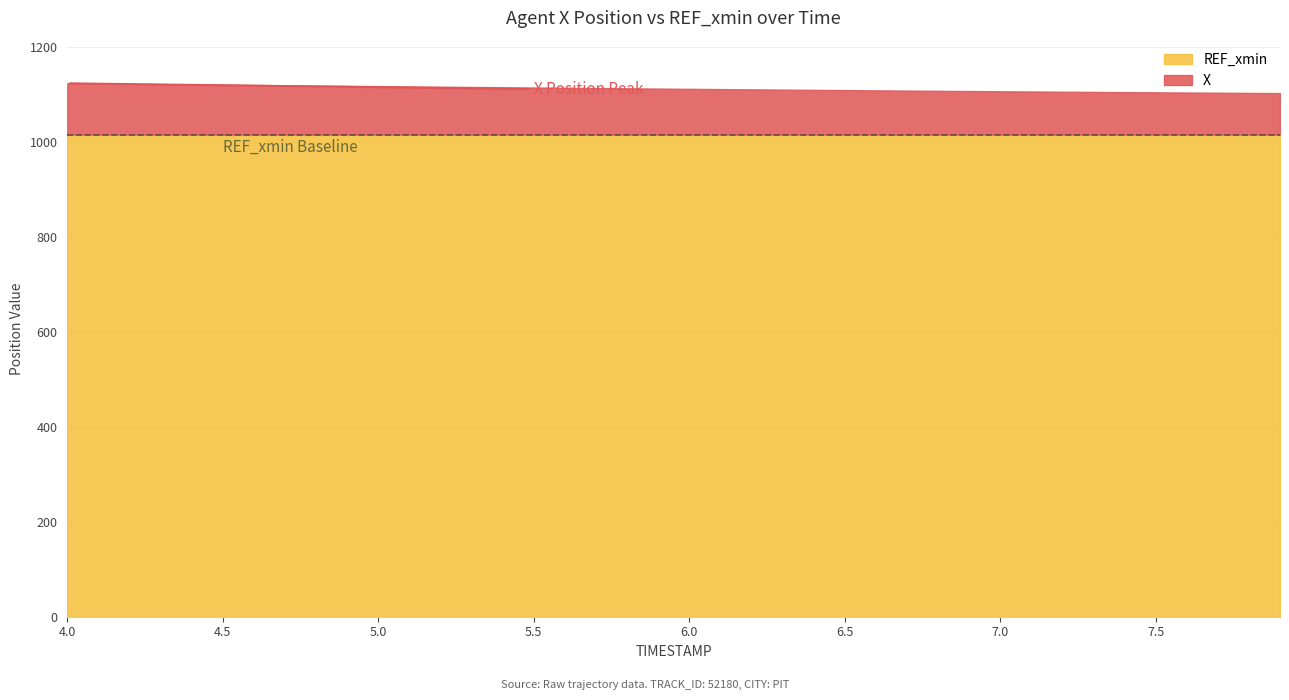

What is the greatest value displayed?

1123.5